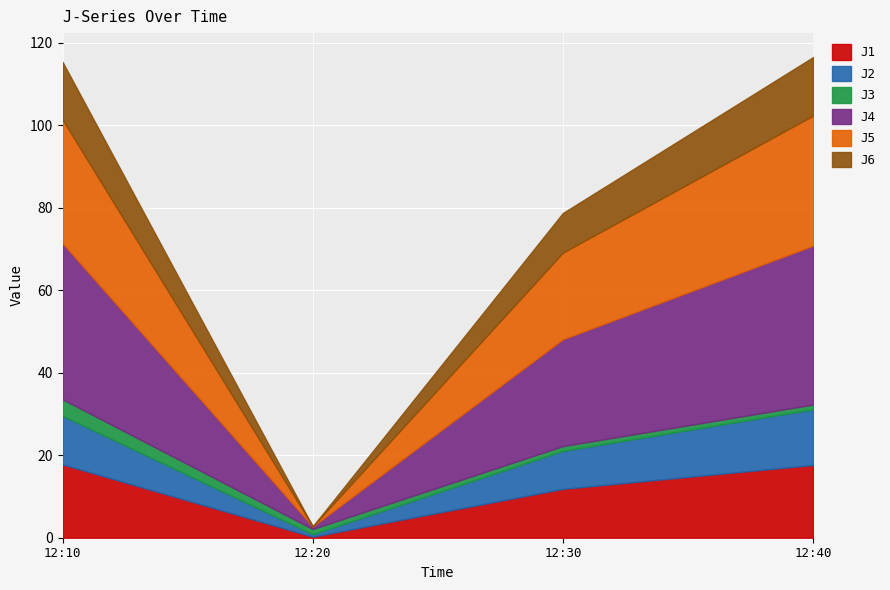

How many lines are shown in the chart?

6